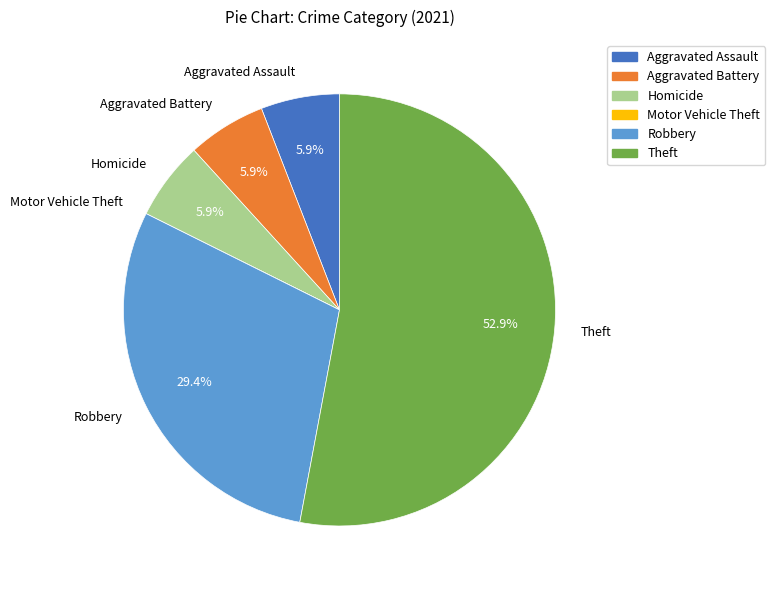

Which has a higher value, Theft or Aggravated Assault?

Theft